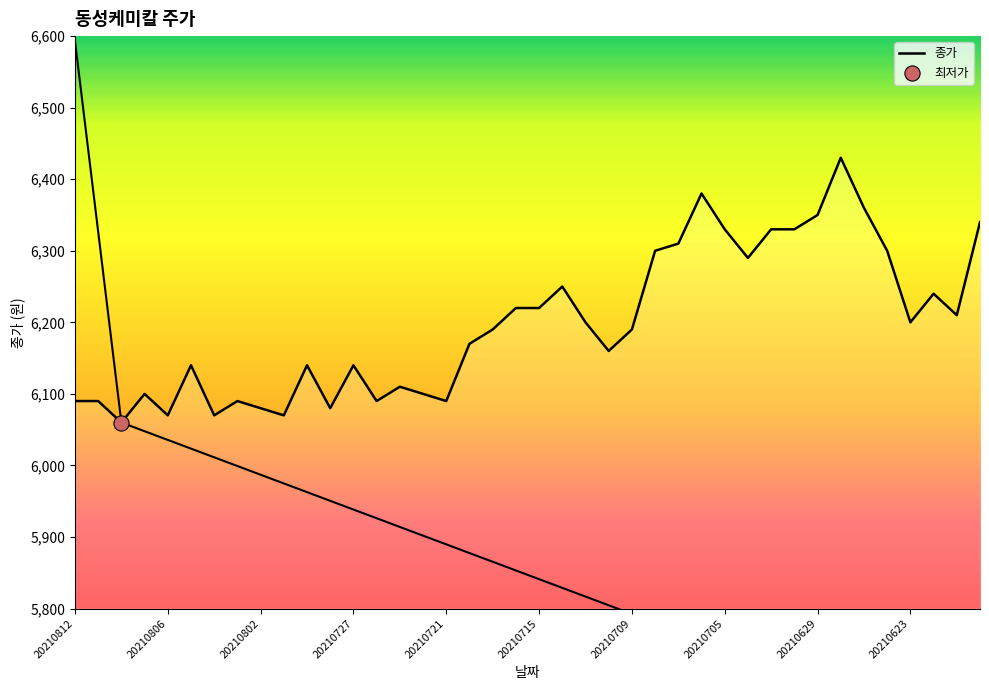

What is the smallest value displayed?

6060